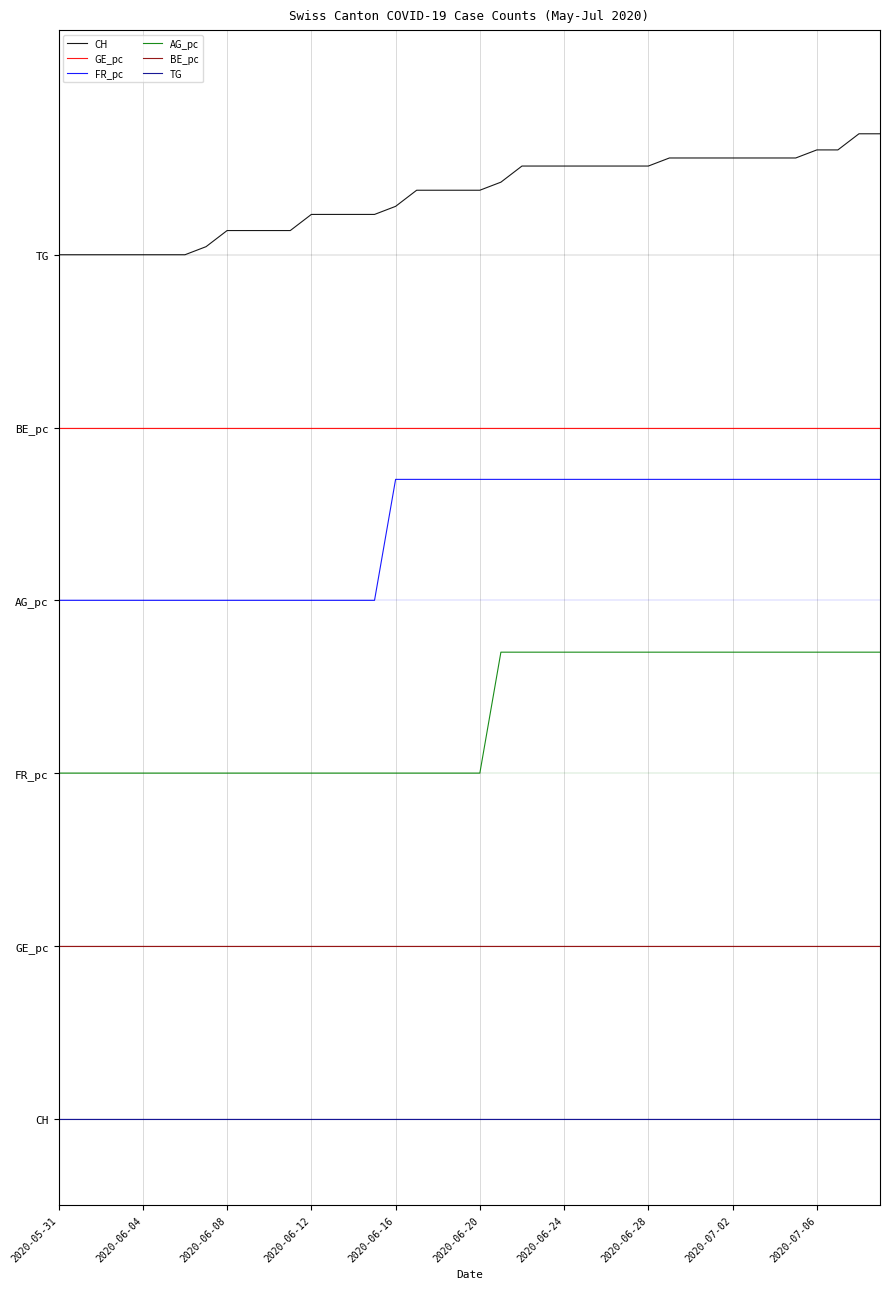

Is this an area chart (filled region under the line)?

No